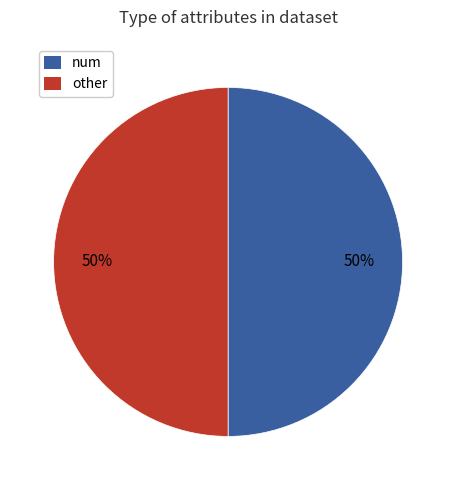

To the nearest percent, what is the average slice percentage?

50%